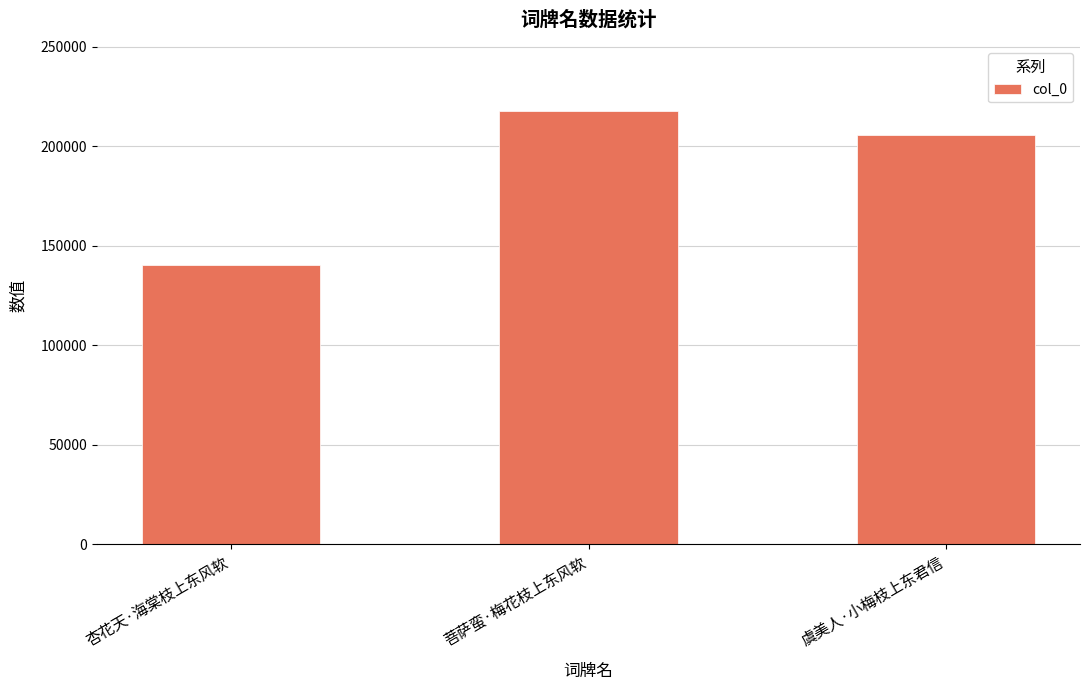

List the labels in order of value, smallest first.

杏花天·海棠枝上东风软, 虞美人·小梅枝上东君信, 菩萨蛮·梅花枝上东风软